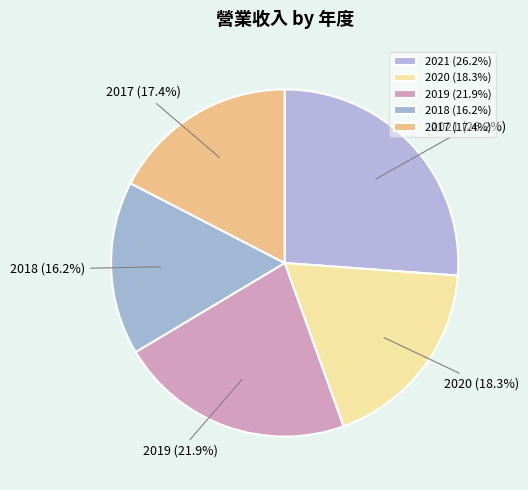

To the nearest percent, what is the average slice percentage?

20%